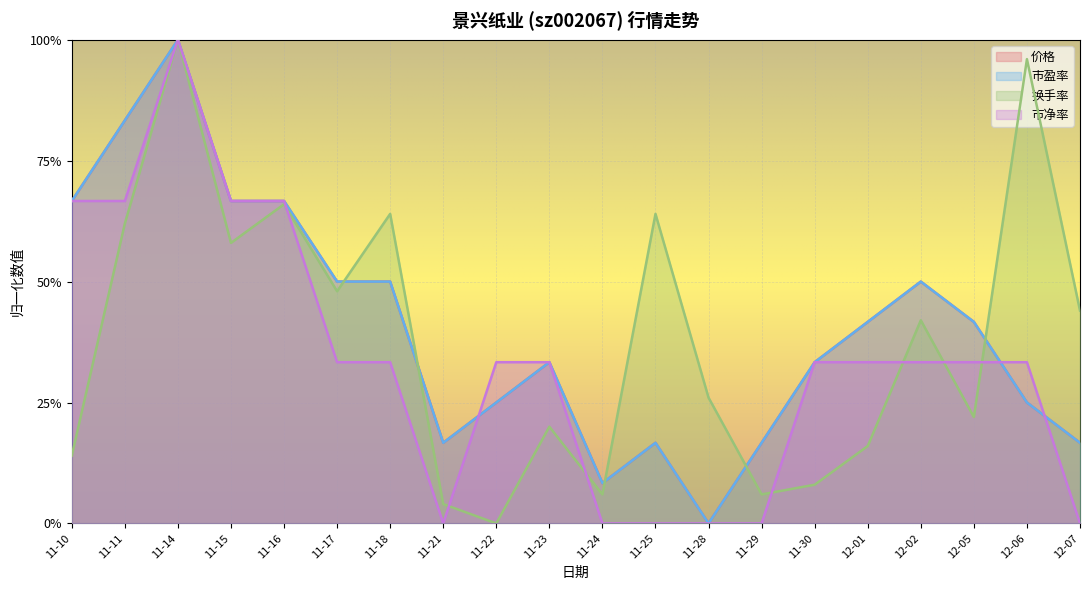

What position from the left is 11-16?

5